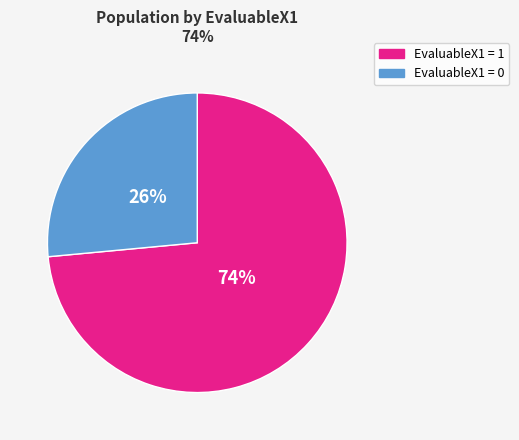

True or false: EvaluableX1 = 1 accounts for 74% of the total.

True